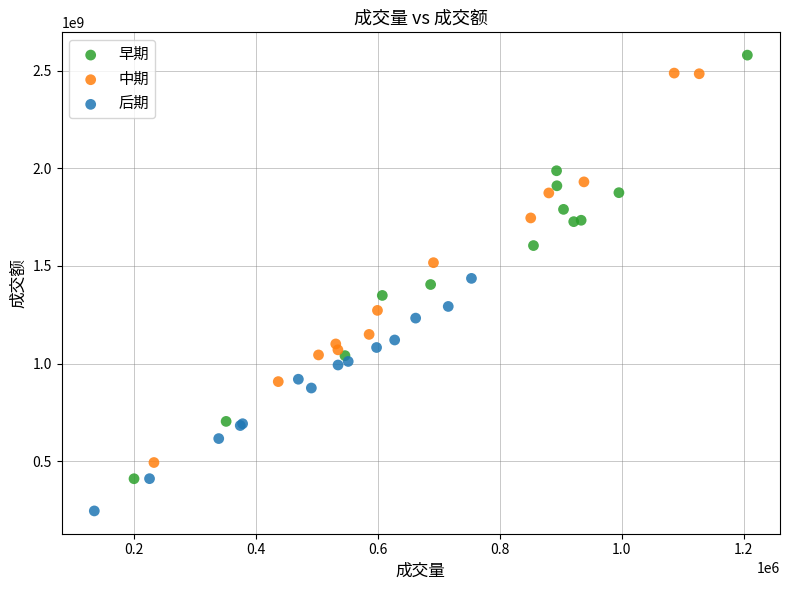

Which series contains the lowest Y value?

后期